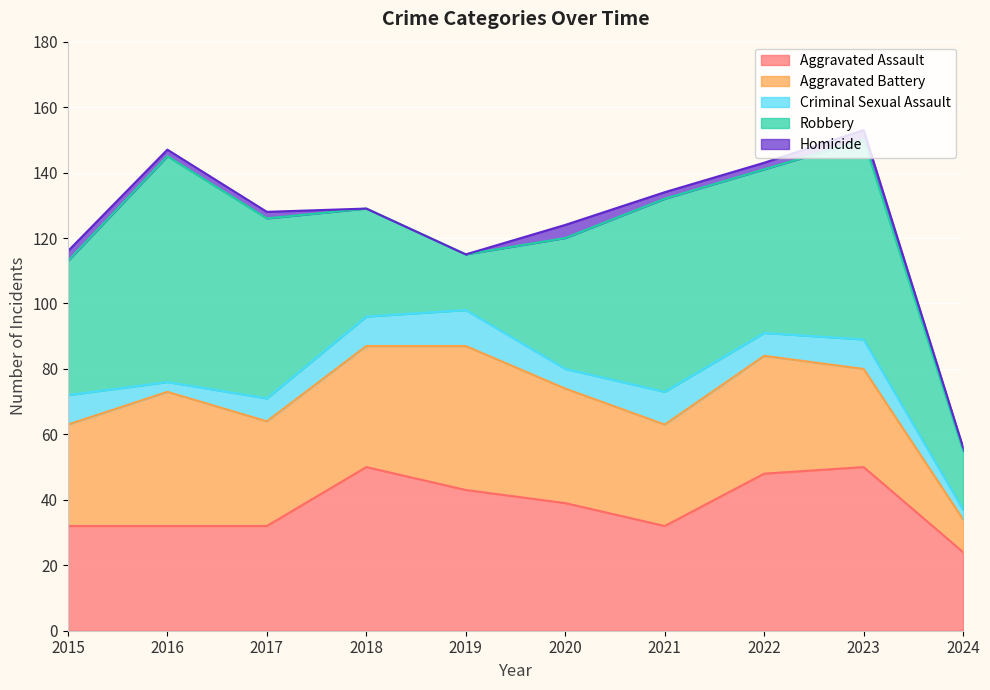

How many lines are shown in the chart?

5